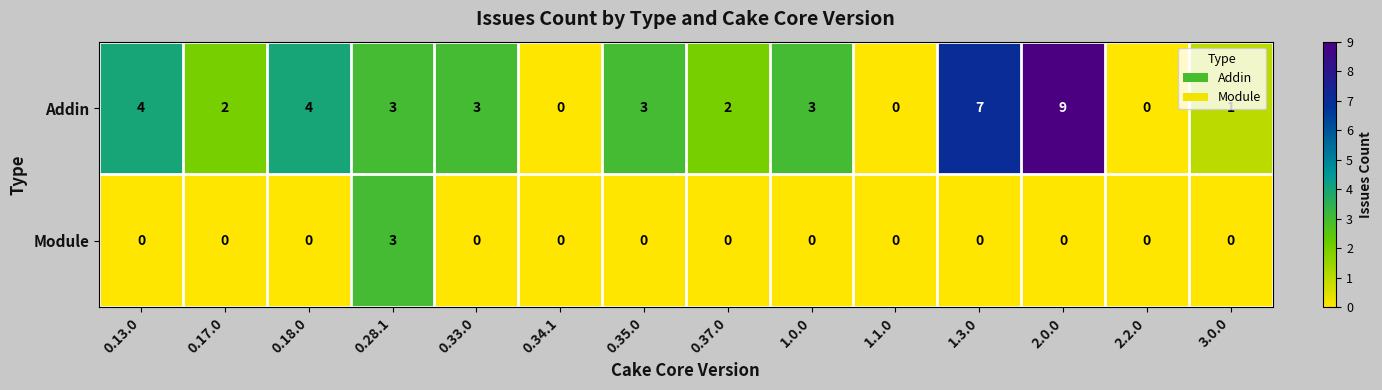

Between 0.35.0 and 0.37.0, which series saw the biggest shift?

Addin